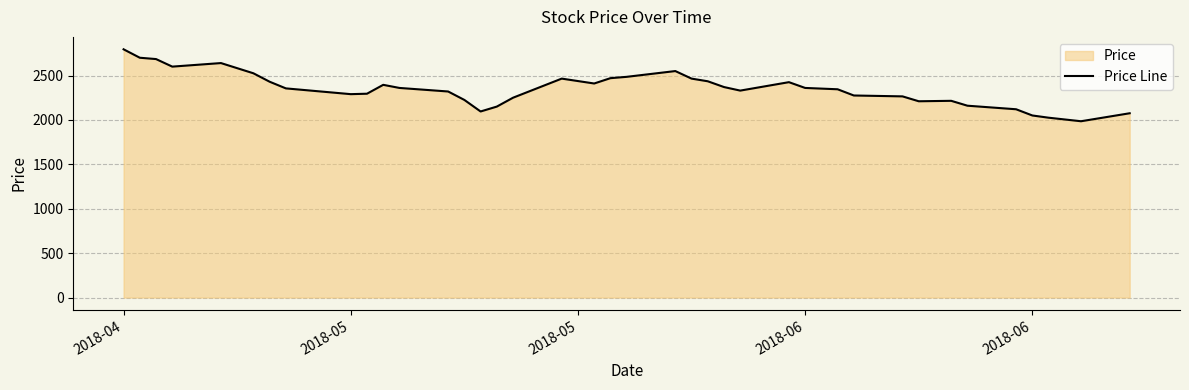

How many data points are above 2355?

19